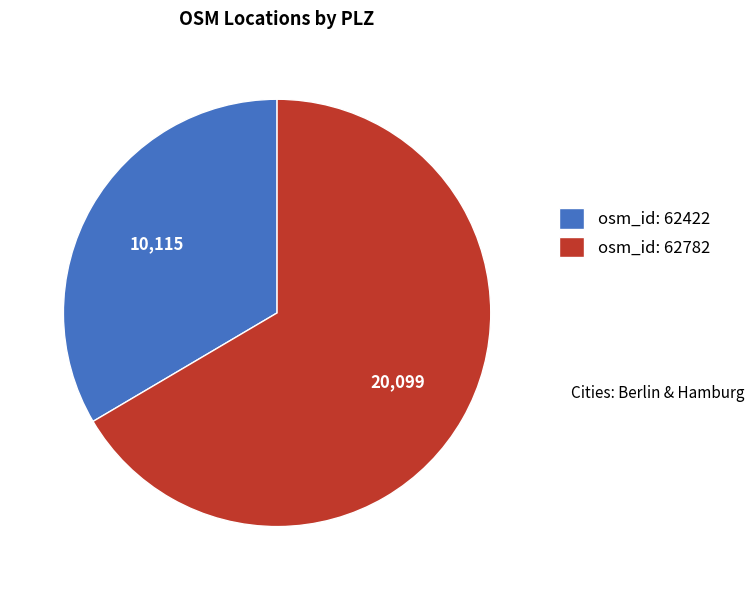

What is the majority slice?

osm_id: 62782